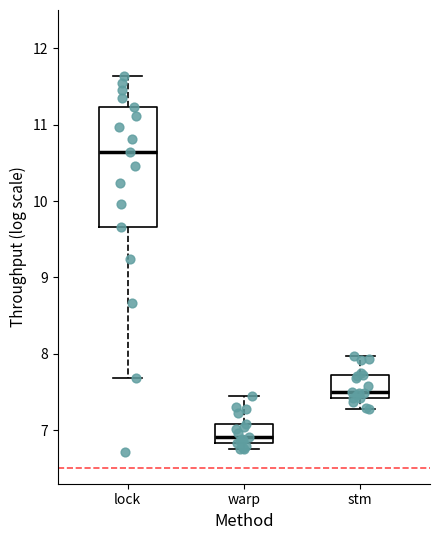

Reading left to right, transcribe this box plot: for each box, give where its median line is, the range the box spans, and where its two whiskers end, as read against the y-axis. The values are not printed on the chart, so give them approximately, as read against the axis.

lock: median 10.6, box 9.7 to 11.2, whiskers 7.7 to 11.6
warp: median 6.9, box 6.8 to 7.1, whiskers 6.8 (just below the box's lower edge) to 7.4
stm: median 7.5, box 7.4 to 7.7, whiskers 7.3 to 8.0